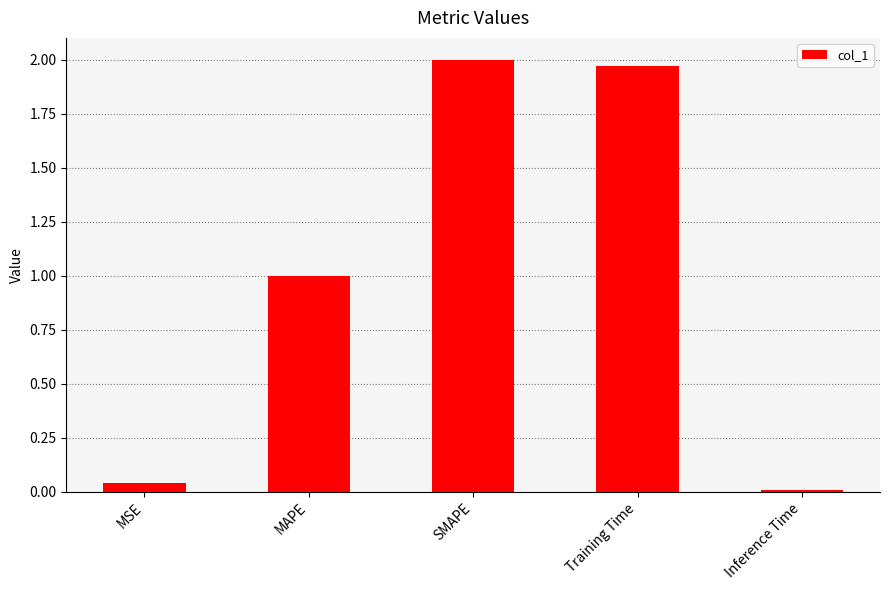

What is the average value?

1.0